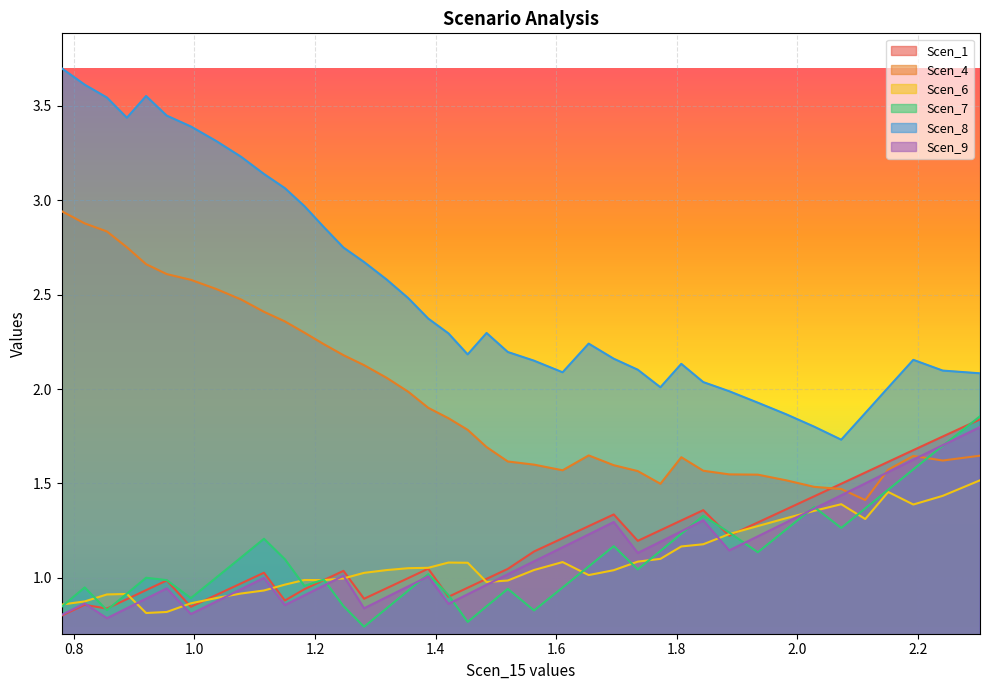

At which label does Scen_6 reach its peak?

2.3034631168582247